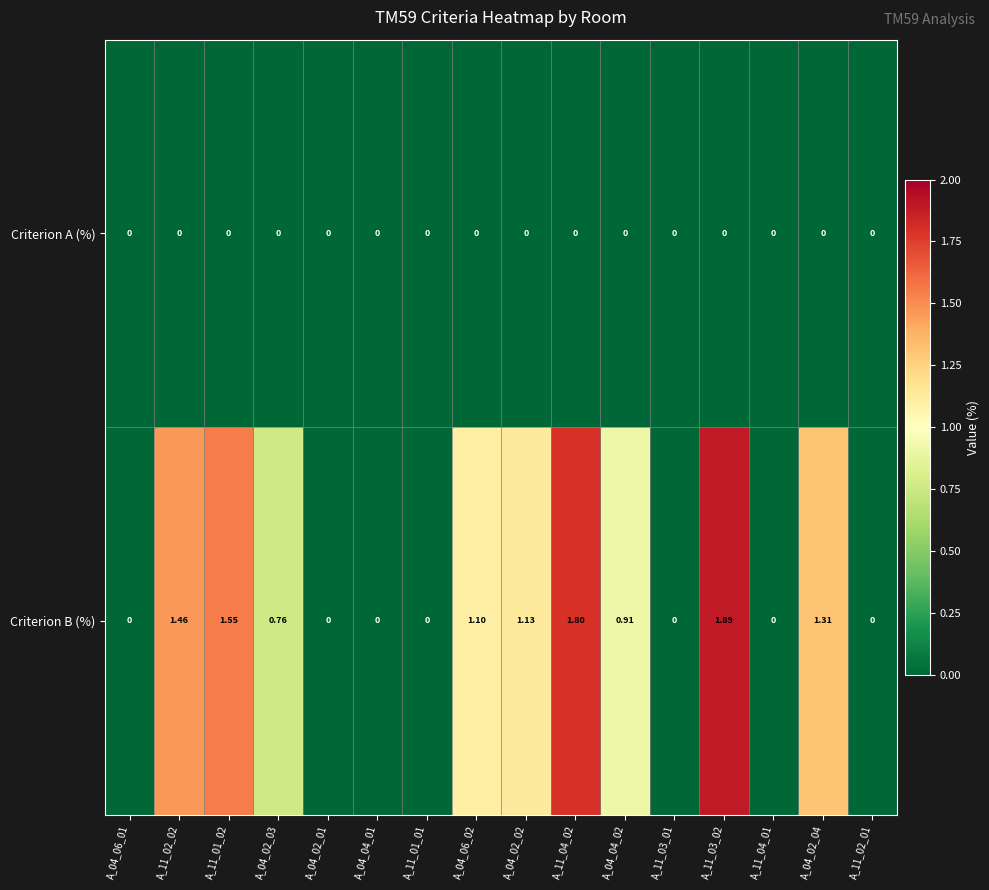

Rank the series by their average value, from highest to lowest.

Criterion B (%), Criterion A (%)